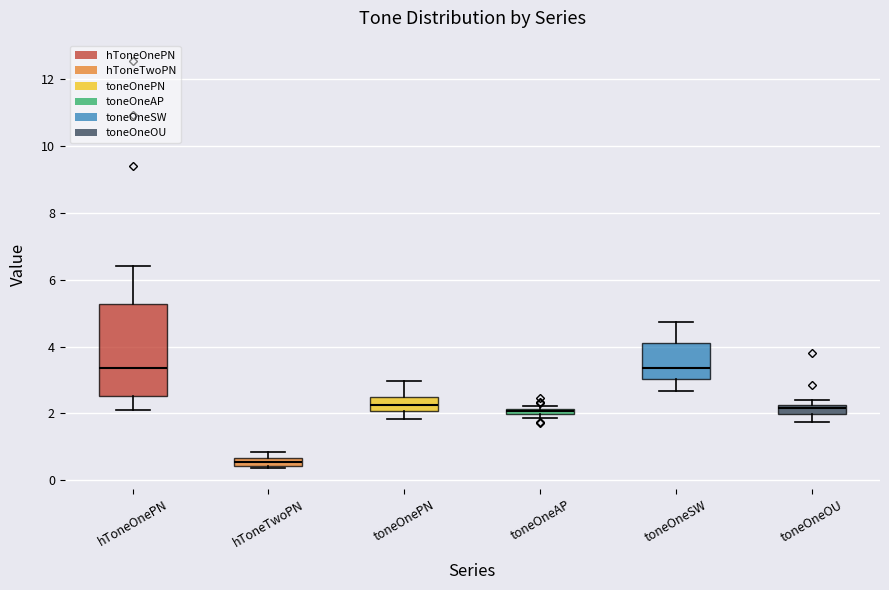

Which box is the tallest, from its lower edge to its upper edge?

hToneOnePN